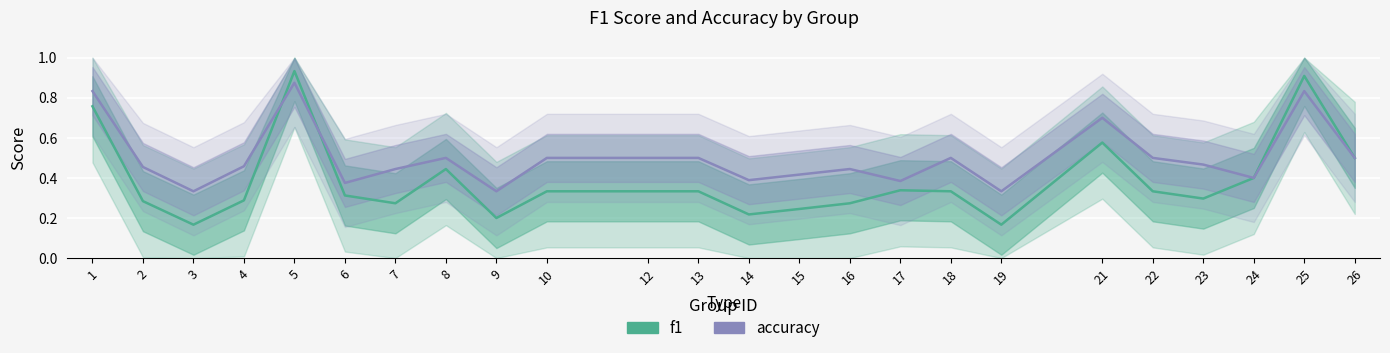

List the series in order of their peak value, lowest first.

accuracy, f1